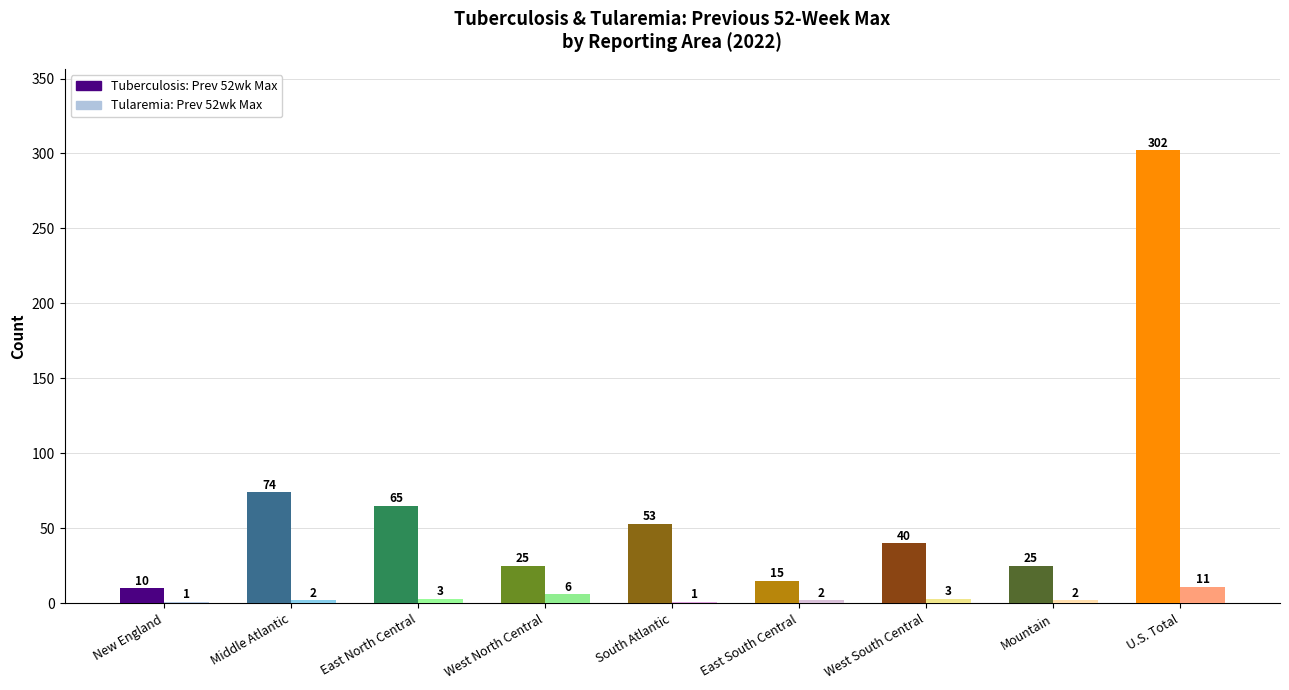

Which series has the largest total across all categories?

Tuberculosis: Prev 52wk Max